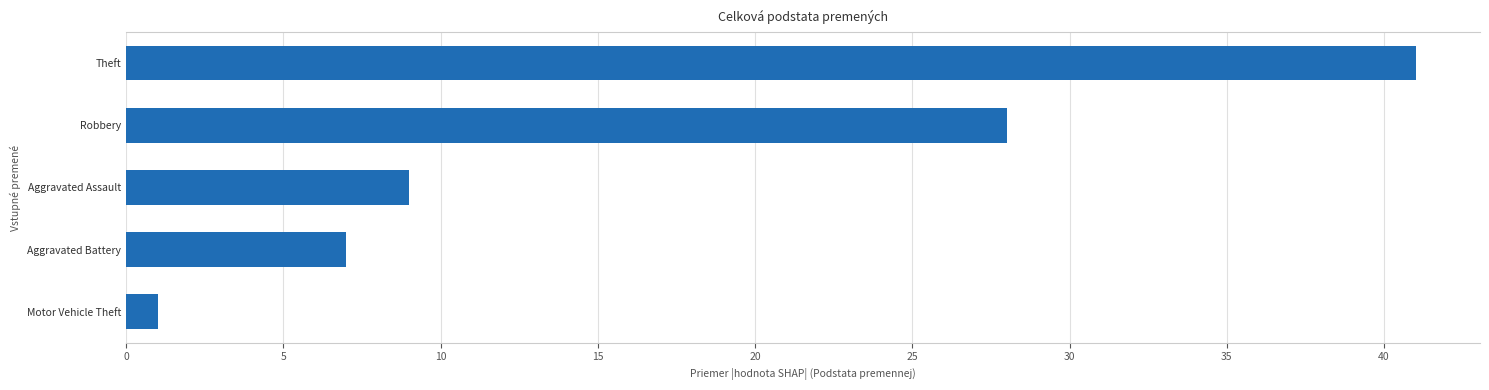

At which label is the value closest to 21?

Robbery